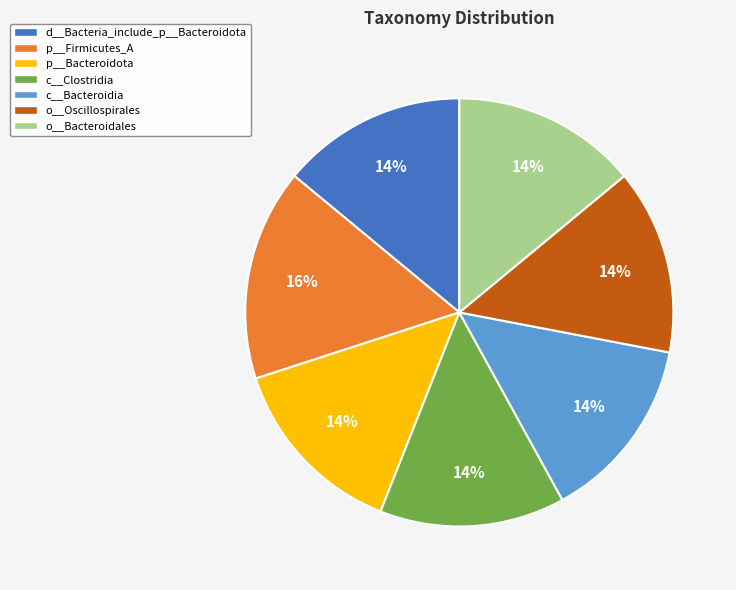

How many slices are in this pie chart?

7